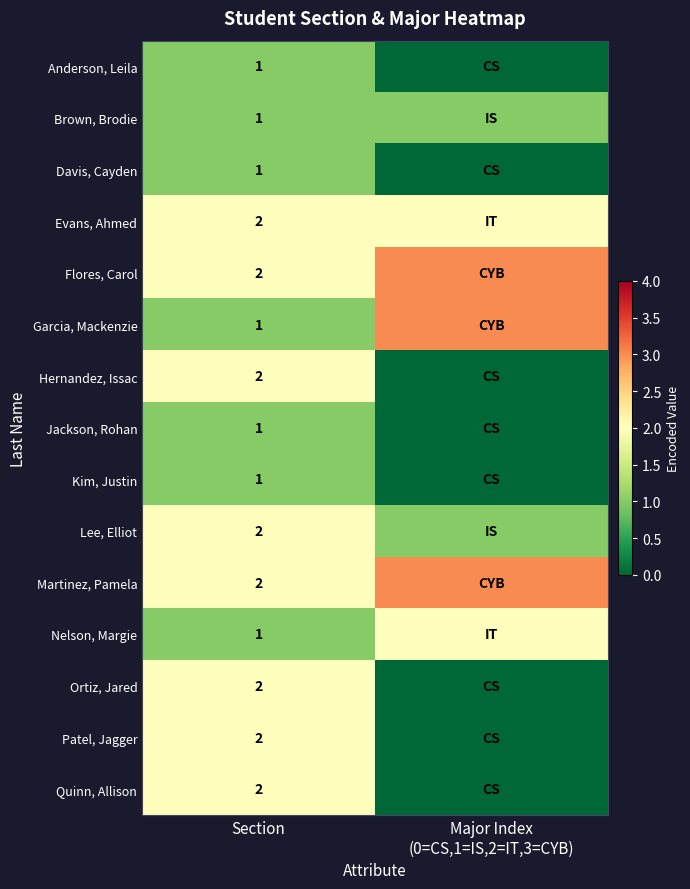

The Flores, Carol series shows 3 at Section. True or false?

False